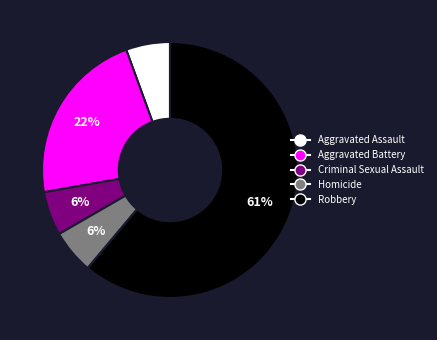

To the nearest percent, what is the average slice percentage?

20%